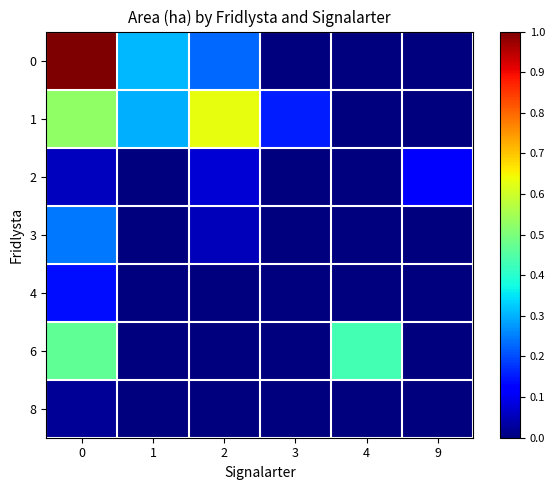

Which has a higher value, 2 or 4?

2